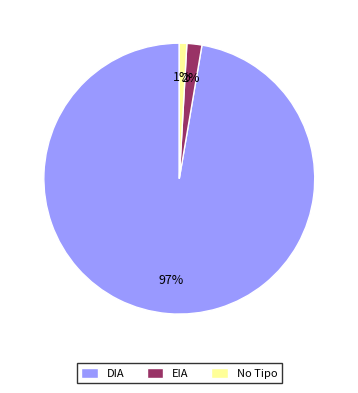

To the nearest percent, what portion does DIA represent?

97%